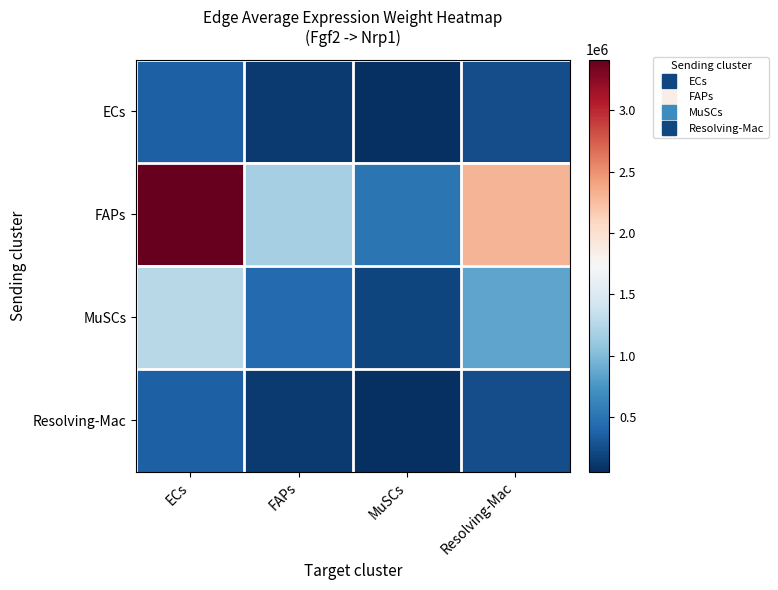

Reading left to right, list all the values displayed in this chart.

ECs: ECs=368197.4	FAPs=126217.5	MuSCs=54568.1	Resolving-Mac=247998.6
FAPs: ECs=3414047.4	FAPs=1170329.9	MuSCs=505973.1	Resolving-Mac=2299524.9
MuSCs: ECs=1263605.2	FAPs=433161.8	MuSCs=187270.5	Resolving-Mac=851098.8
Resolving-Mac: ECs=367597.4	FAPs=126011.8	MuSCs=54479.1	Resolving-Mac=247594.5